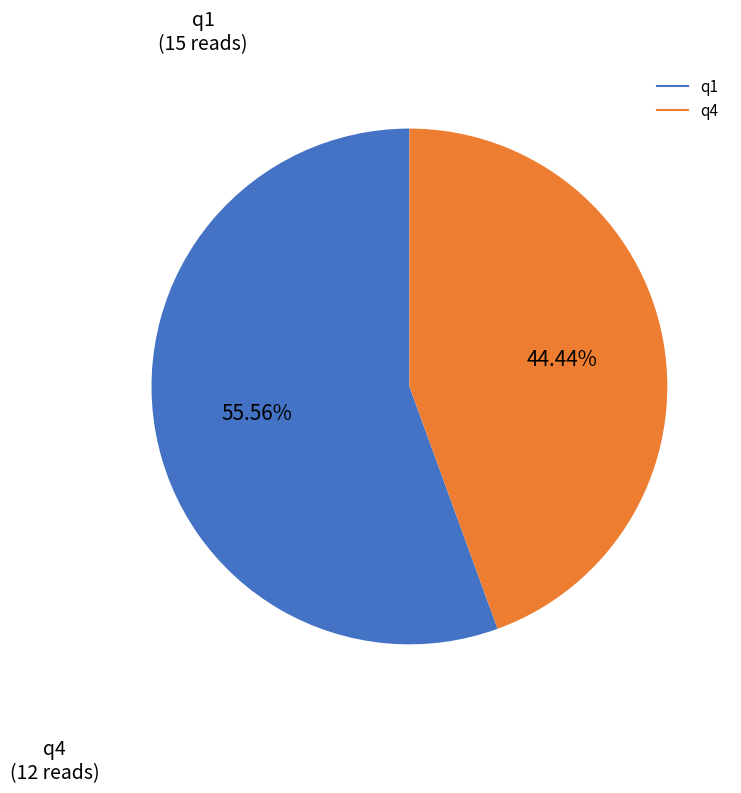

How many slices are in this pie chart?

2